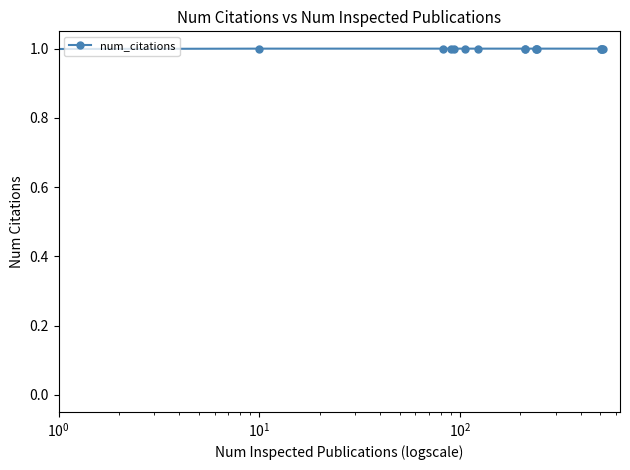

How many series are shown in this chart?

1